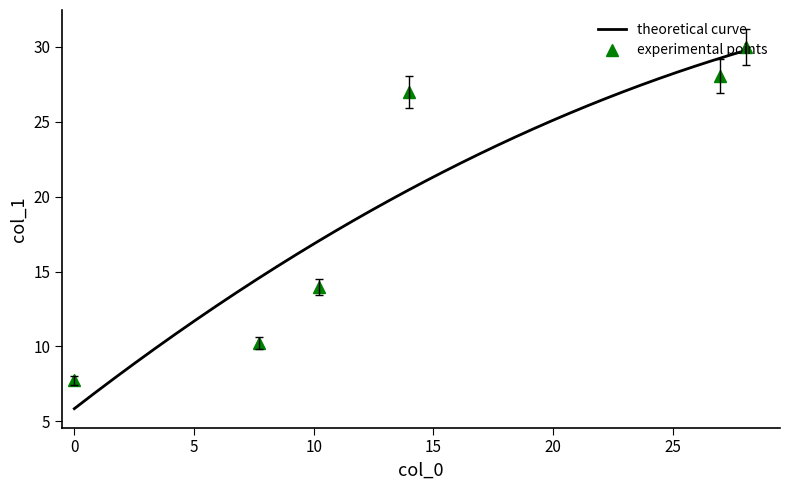

Between 28.07 and 13.959, which is larger?

28.07